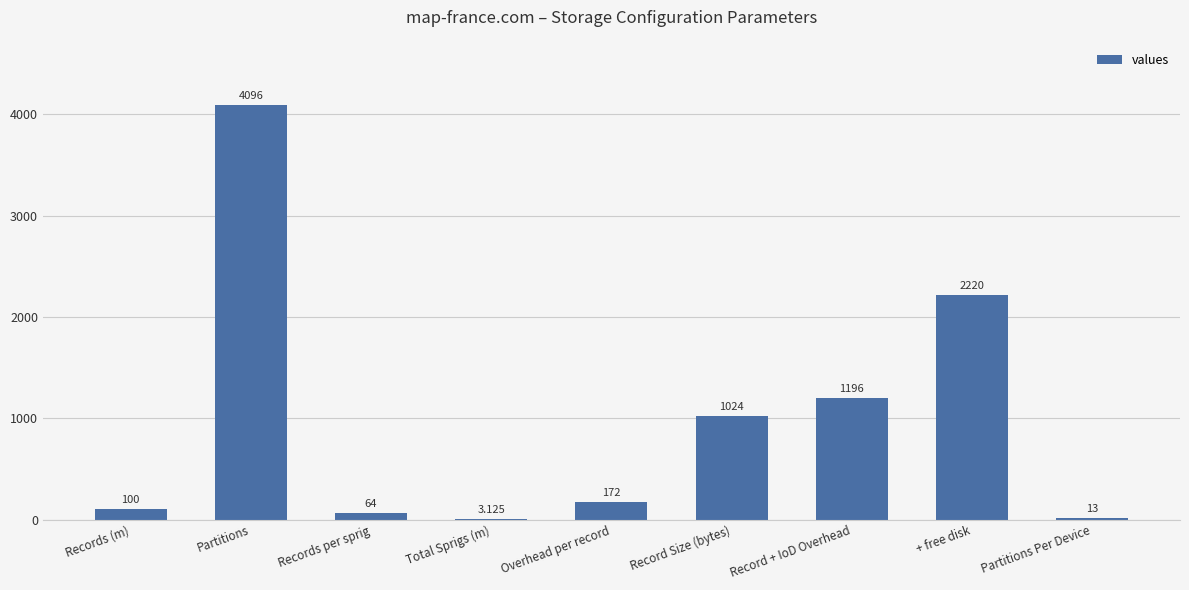

What is the average value?

987.6